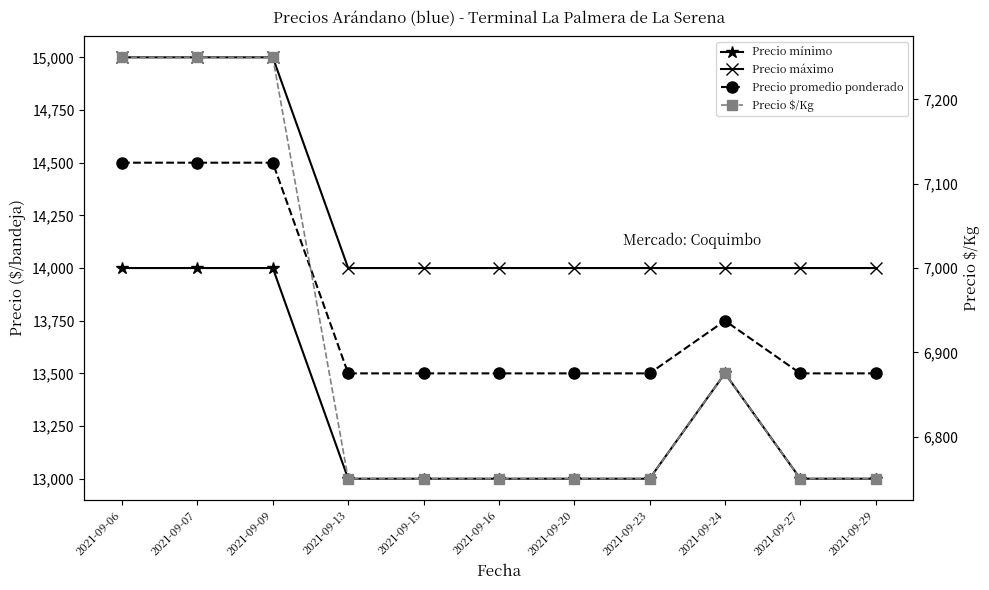

Does the chart have visible grid lines?

No